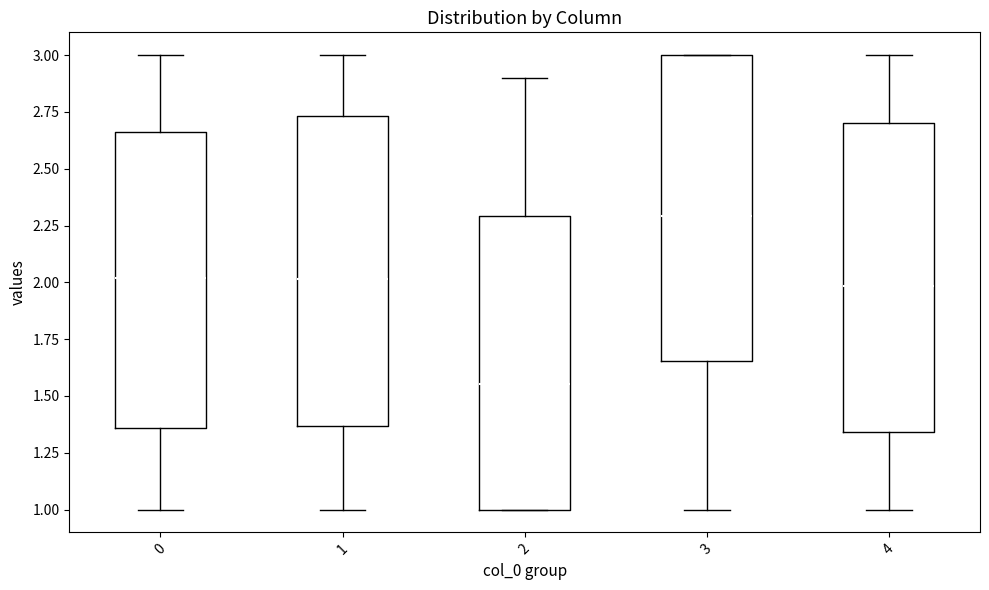

Where does the median line of the box at x = 1 sit on the y-axis? The values are not printed on the chart, so give them approximately, as read against the axis.

2.00